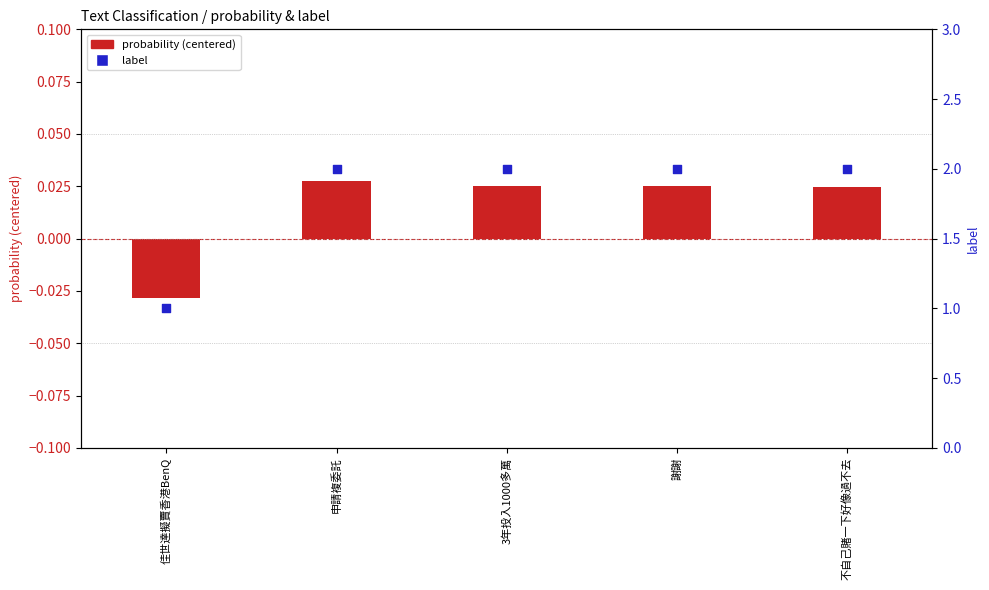

At which category is the sum across all series the highest?

申請複委託